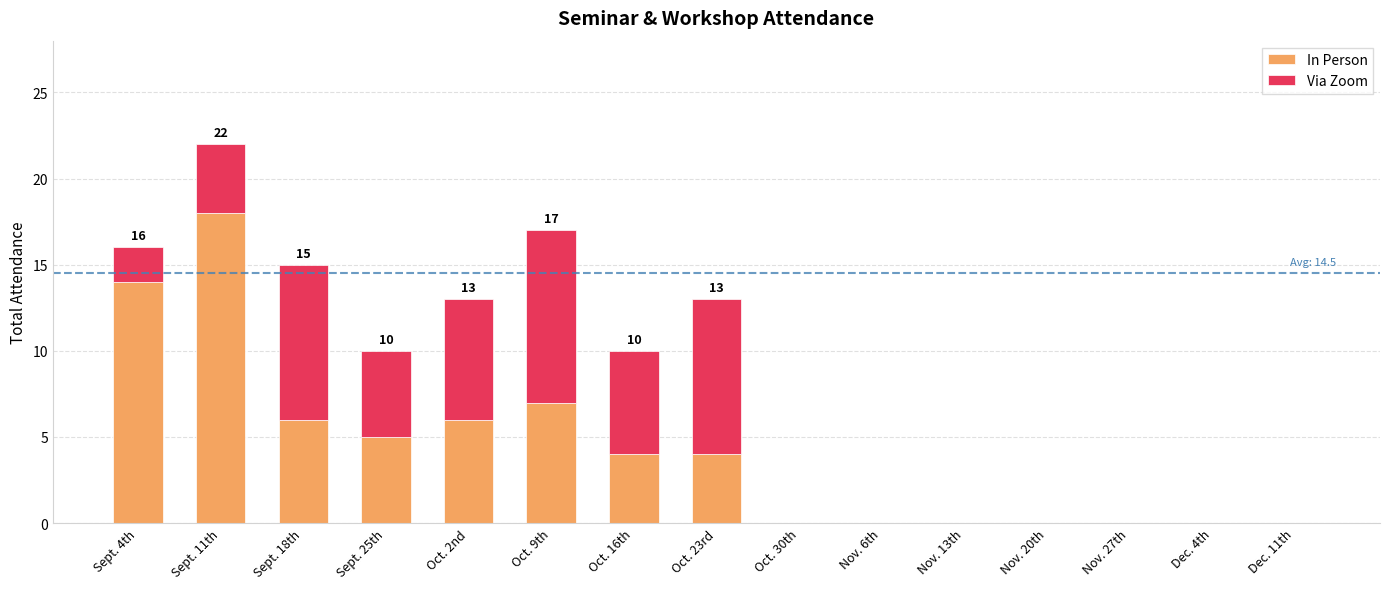

True or false: In Person has a value of 2 at Oct. 9th.

False